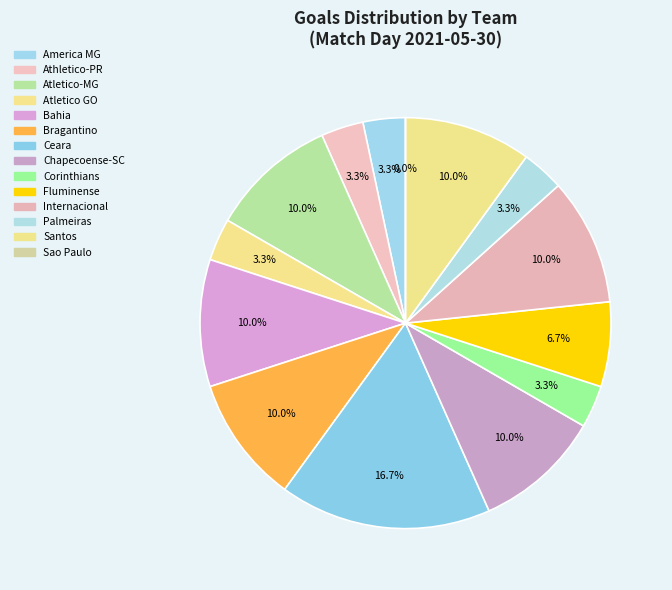

To the nearest percent, what is the difference between the Ceara and Atletico-MG slice percentages?

7%